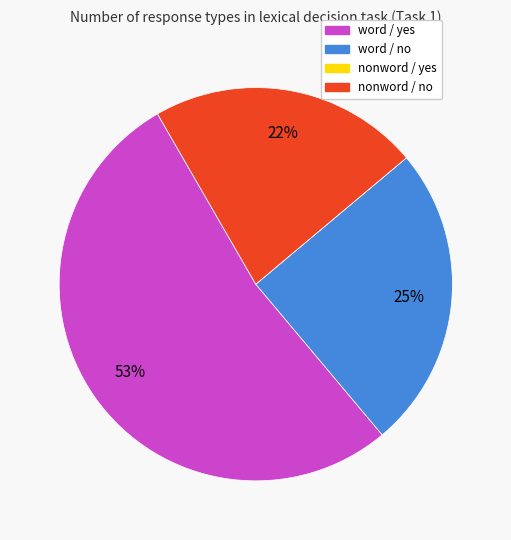

Does any single category account for the majority?

Yes